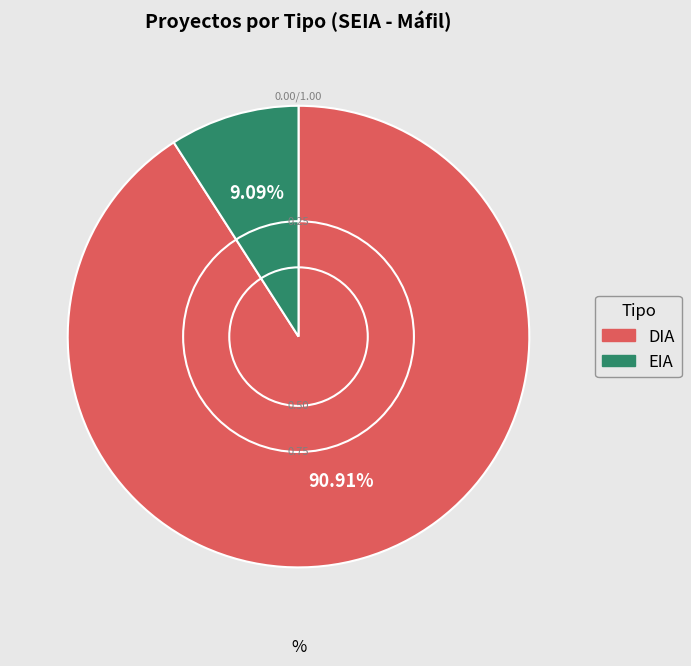

To the nearest percent, what is the combined percentage of EIA and DIA?

100%